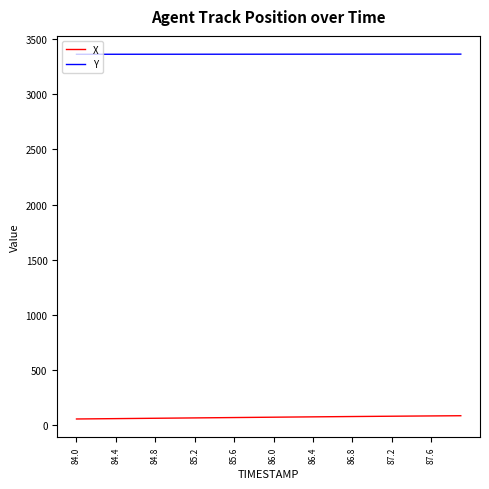

Which series has the largest total across all categories?

Y